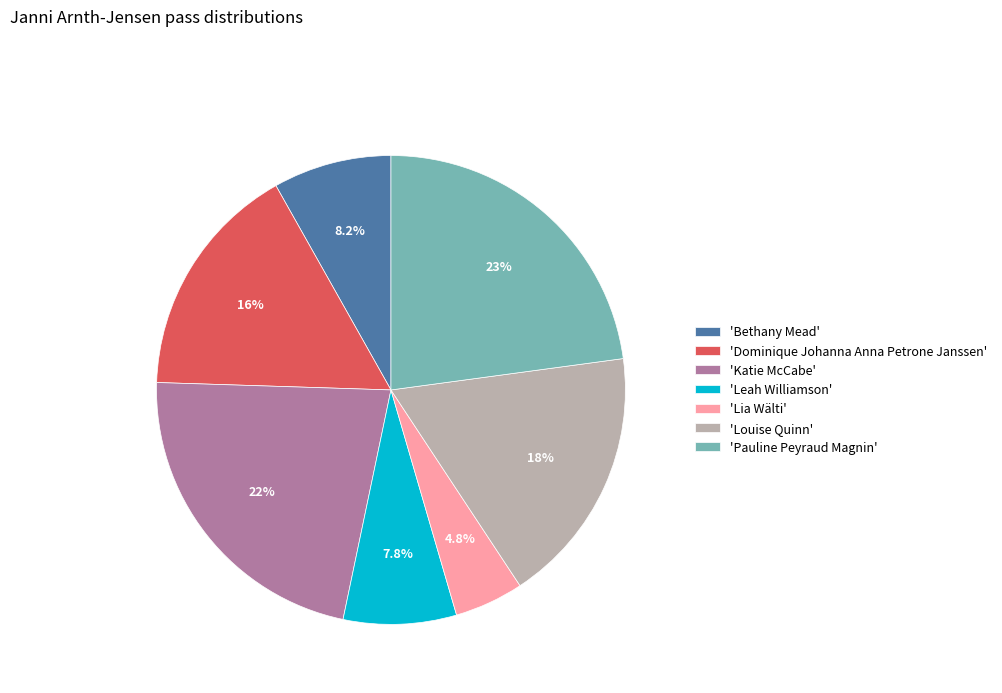

What is the smallest slice in the pie chart?

'Lia Wälti'